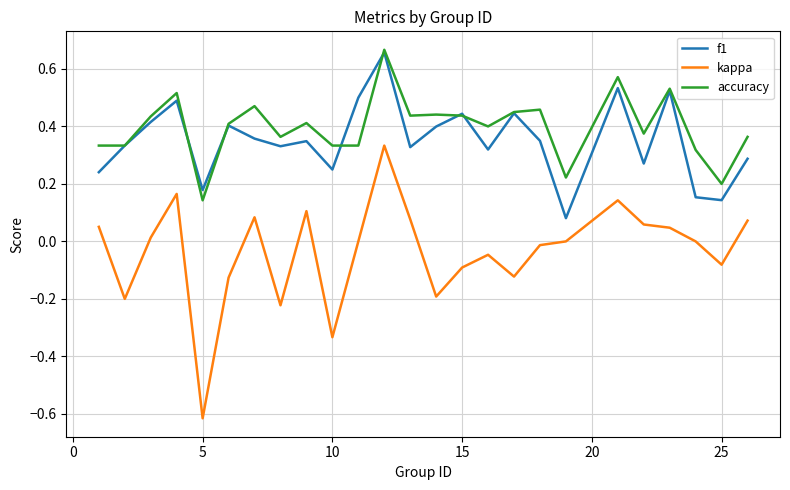

True or false: kappa and accuracy cross at least once.

False